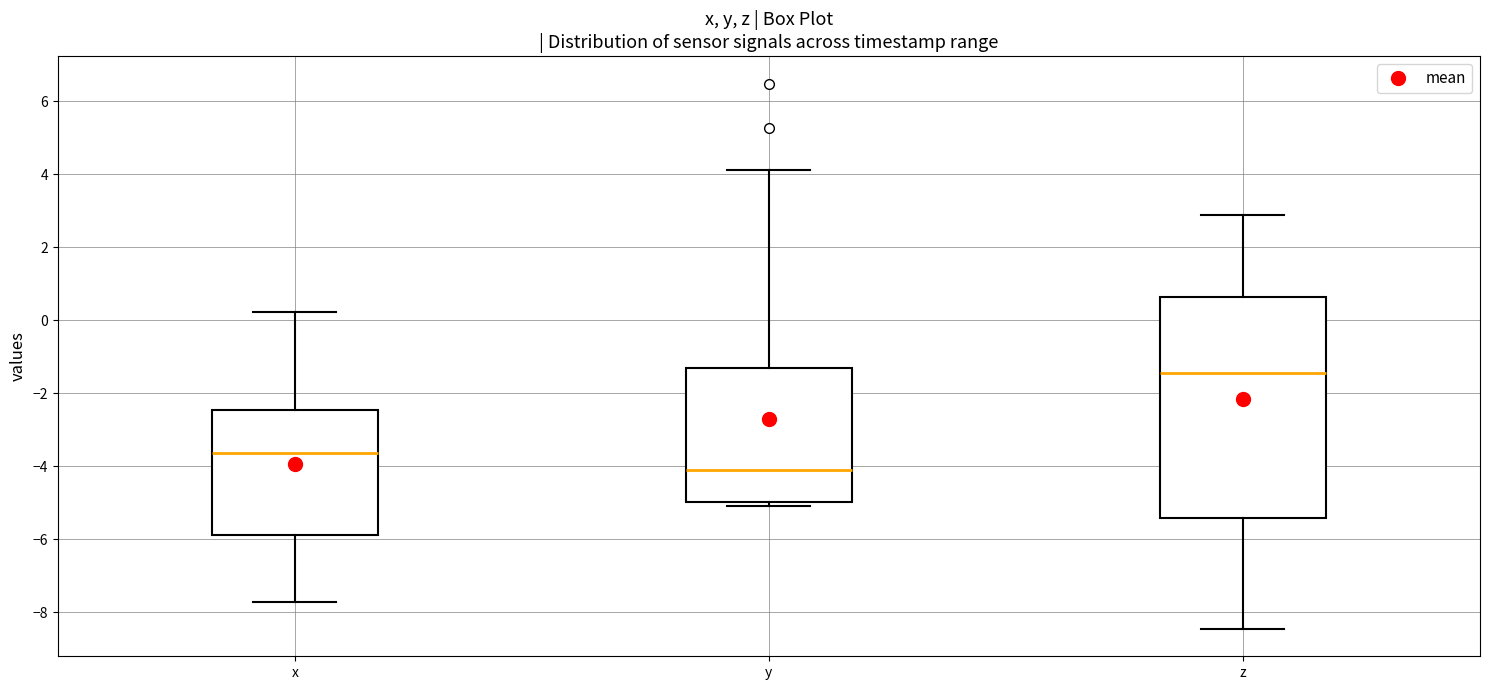

Comparing the boxes themselves (not the whiskers), which one is the tallest?

z